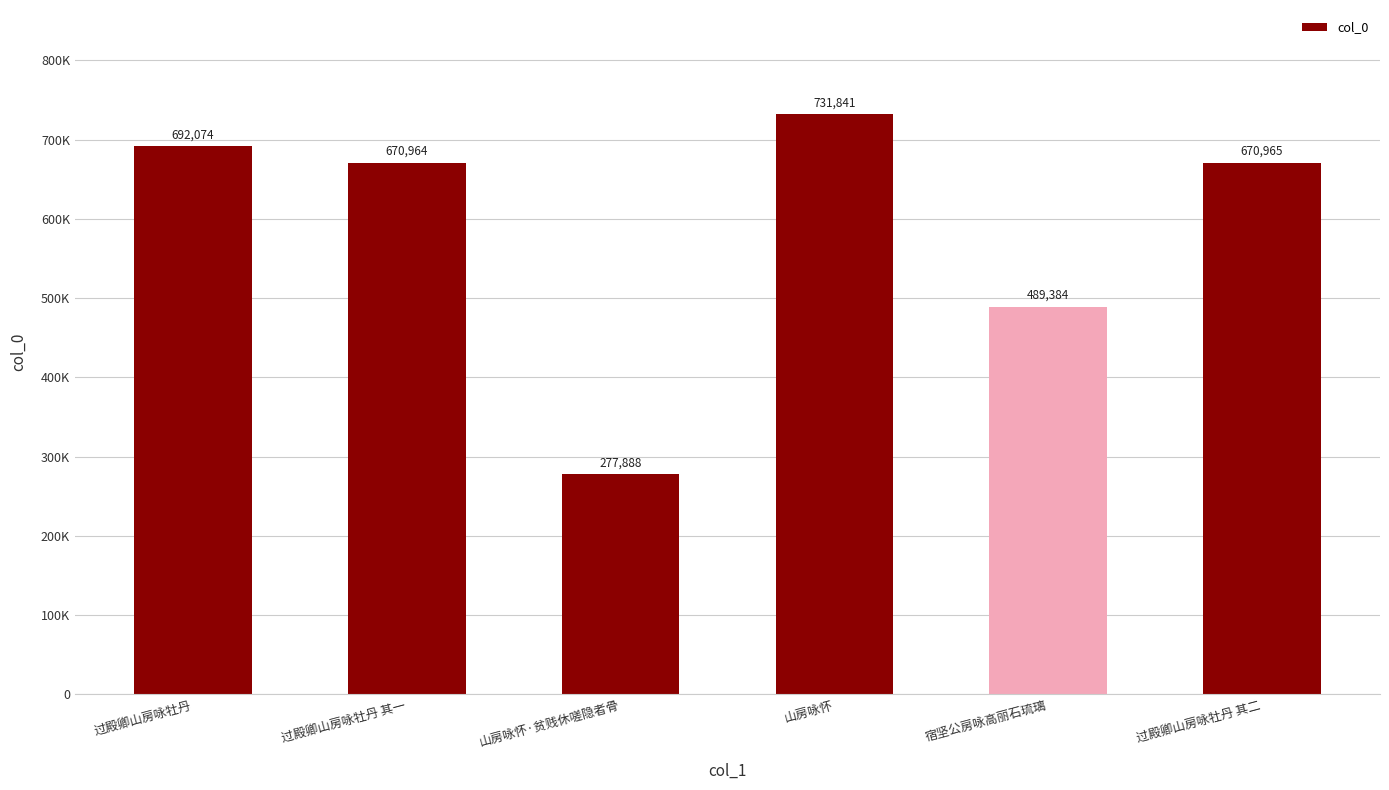

Are the bars horizontal?

No